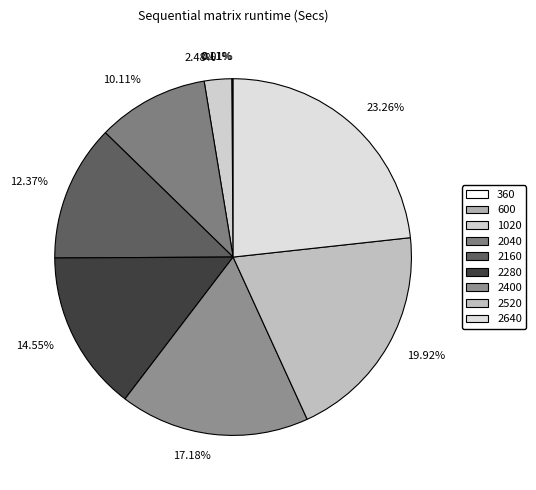

To the nearest percent, what is the difference between the 2040 and 2640 slice percentages?

13%